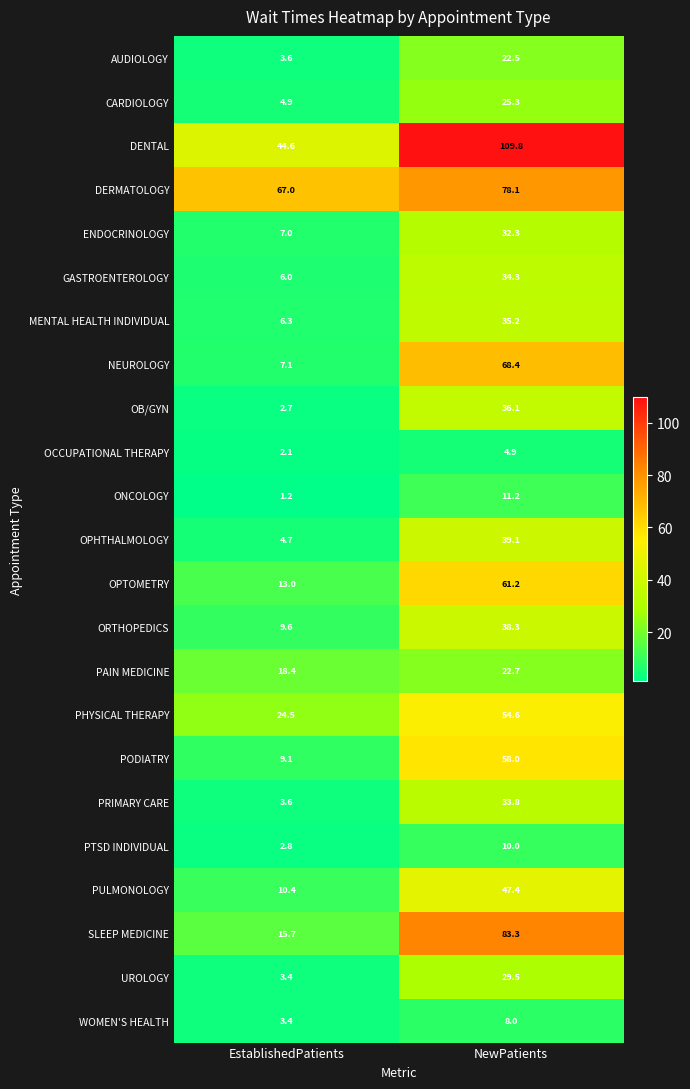

The value of ORTHOPEDICS at EstablishedPatients is 9.6. True or false?

True